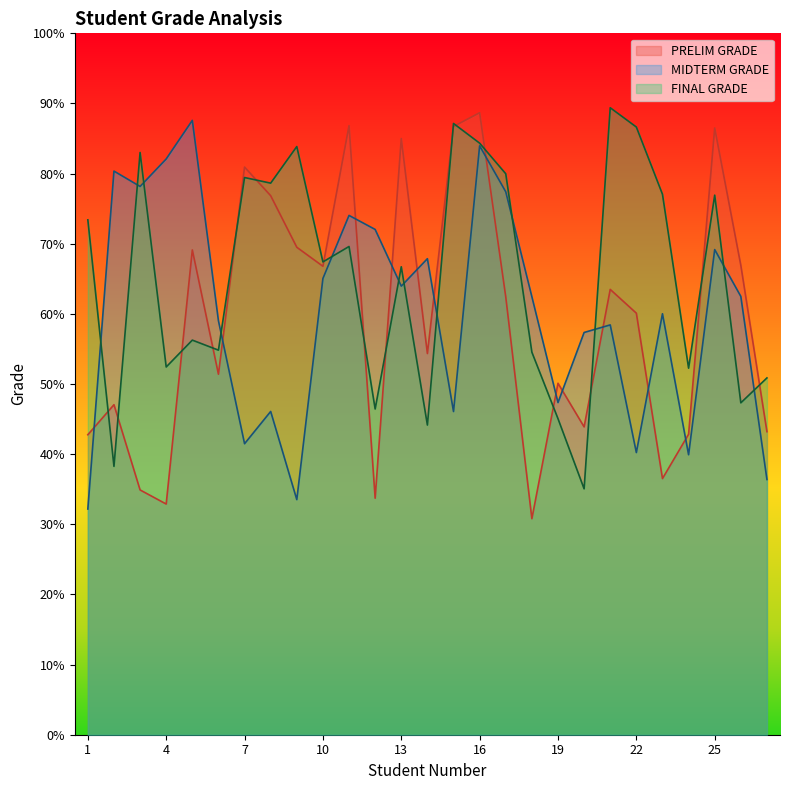

What is the difference between the second highest and minimum values in the MIDTERM GRADE series?

51.8